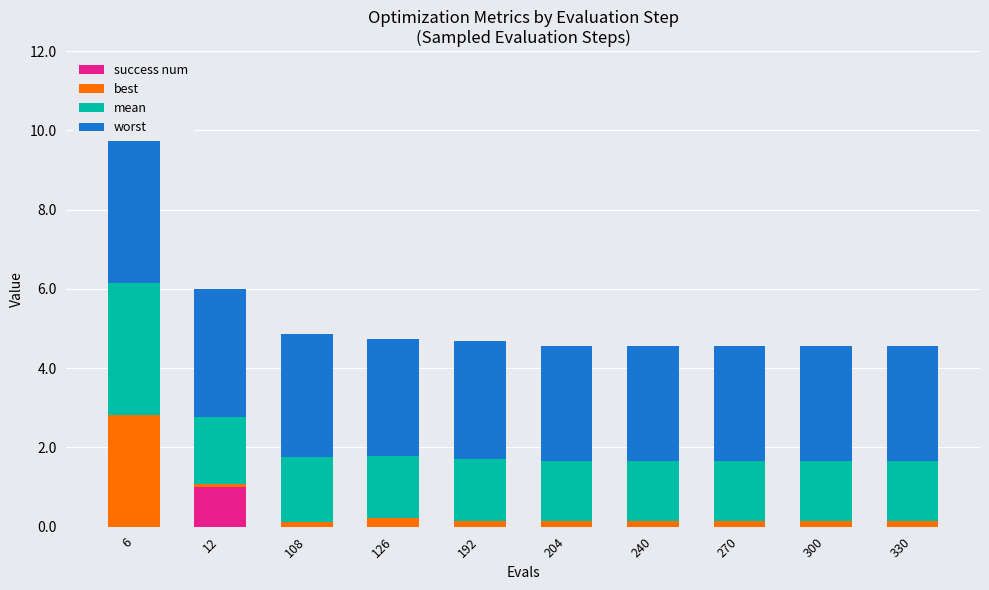

What is the spread (max minus min) of values at 12?

3.2